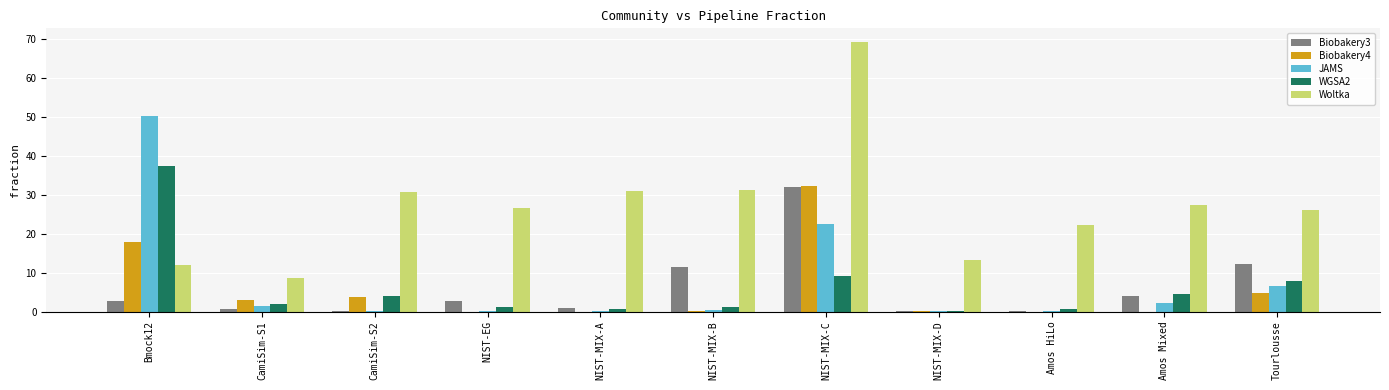

Between Amos HiLo and Tourlousse, which series saw the biggest shift?

Biobakery3